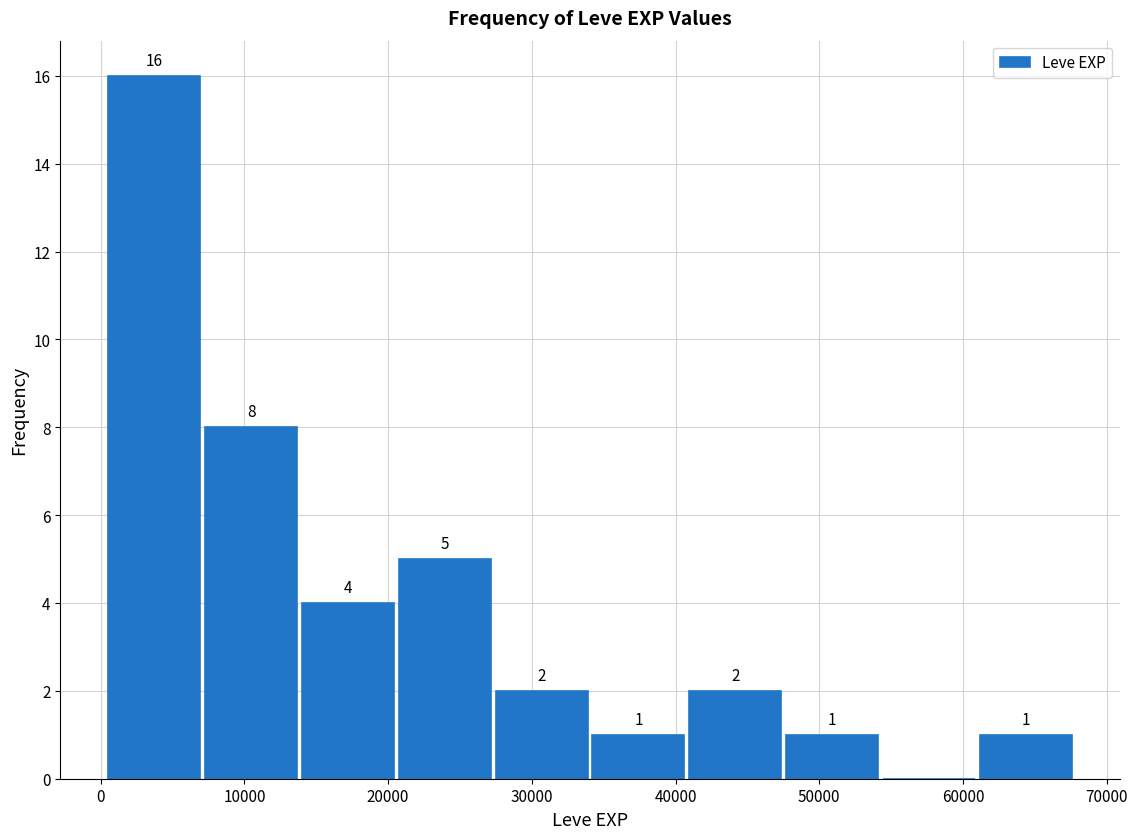

Which range on the x-axis has the tallest bar?

0 to 7000